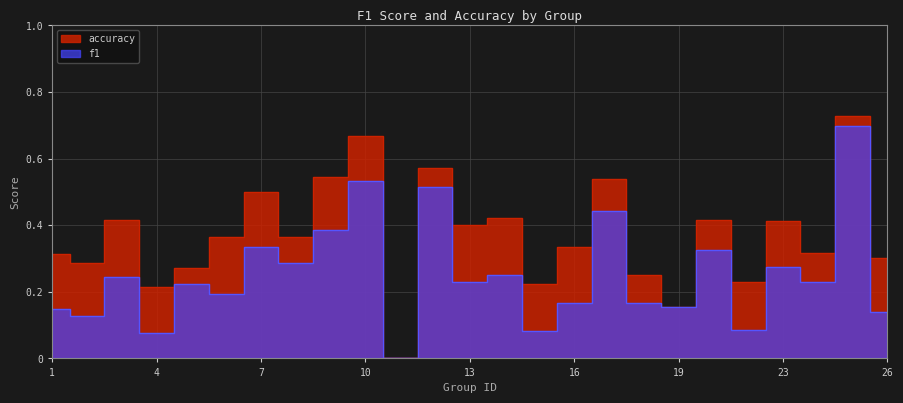

True or false: f1 and accuracy intersect in this chart.

False